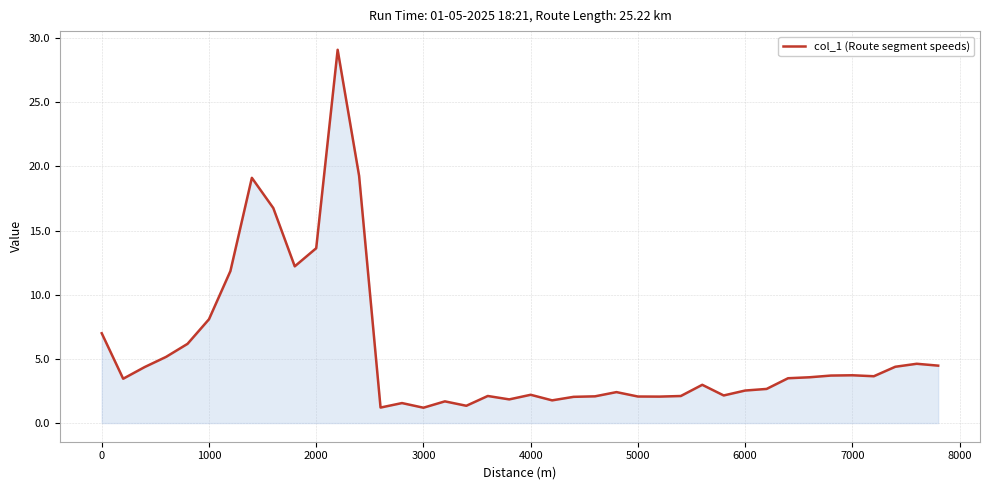

What is the difference between the maximum and minimum values?

27.9